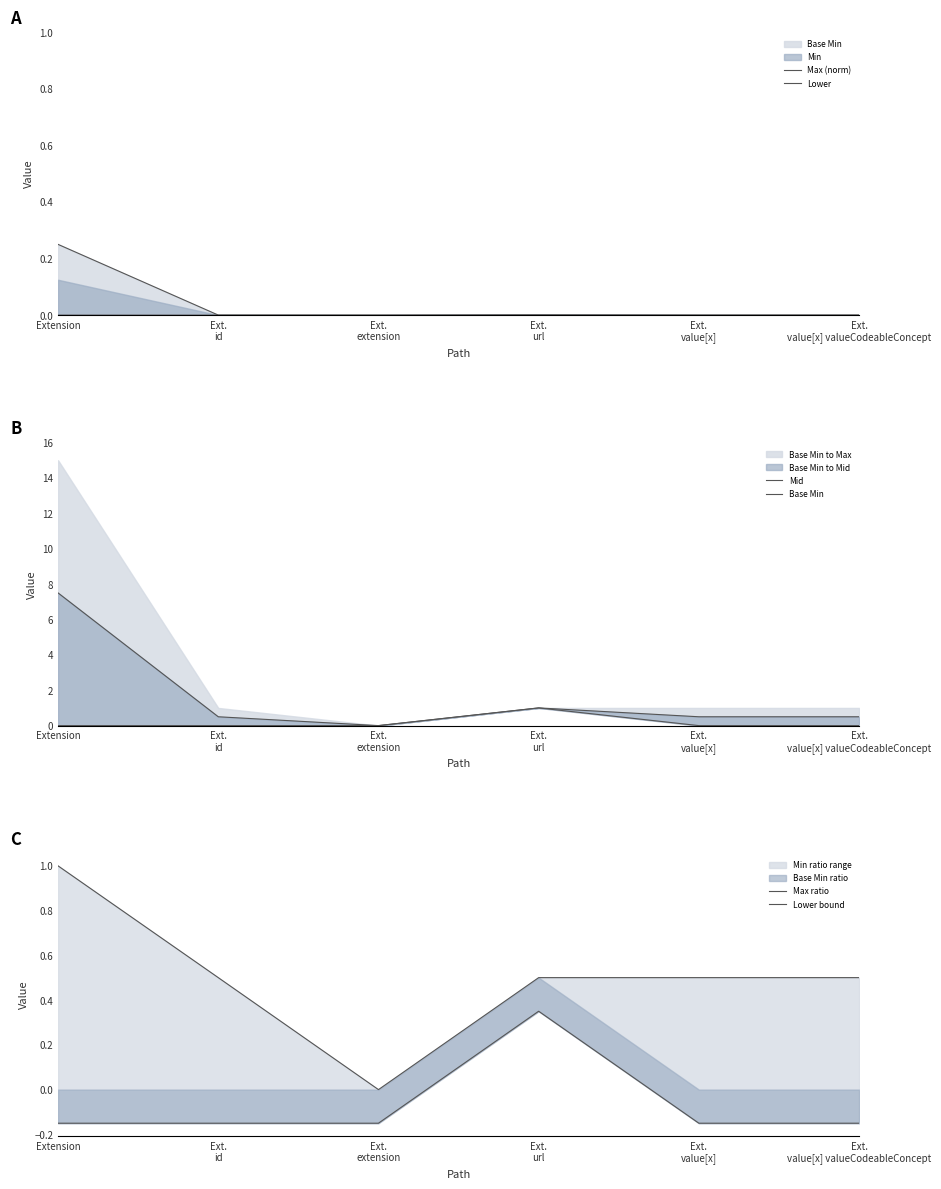

Is it true that Lower bound equals -0.2 at Ext.
value[x]?

False